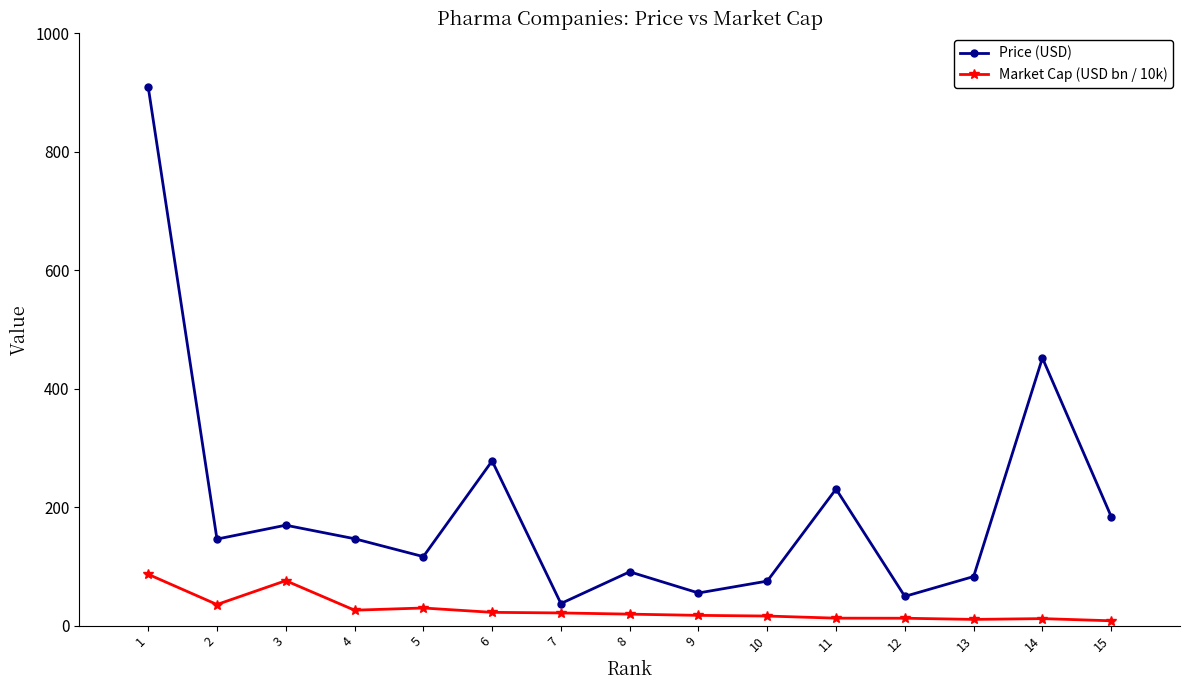

Read the Price (USD) value at 11.

230.6